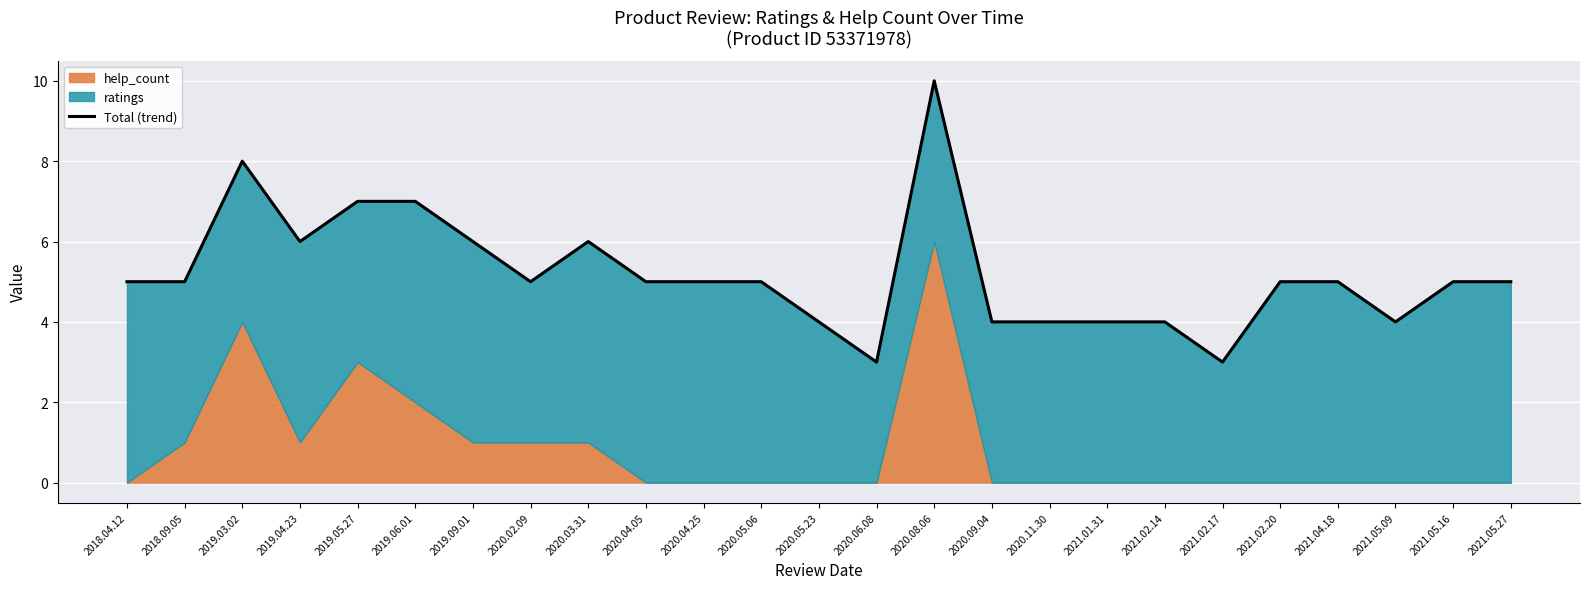

What is the change in value from 2018.04.12 to 2020.09.04?

-1